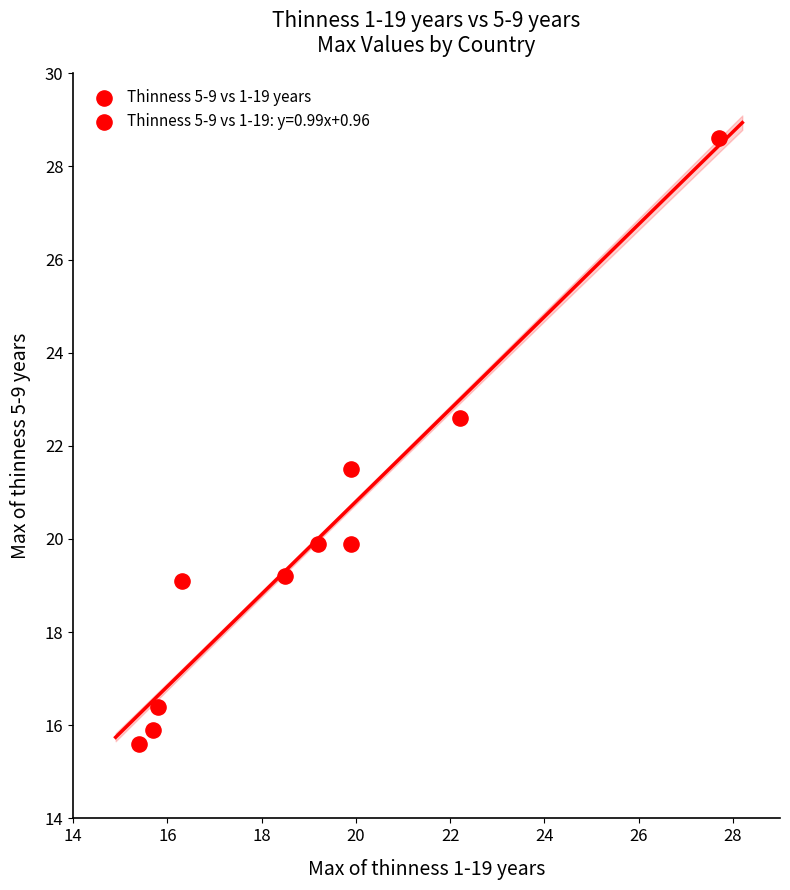

What is the average Y value?

19.9